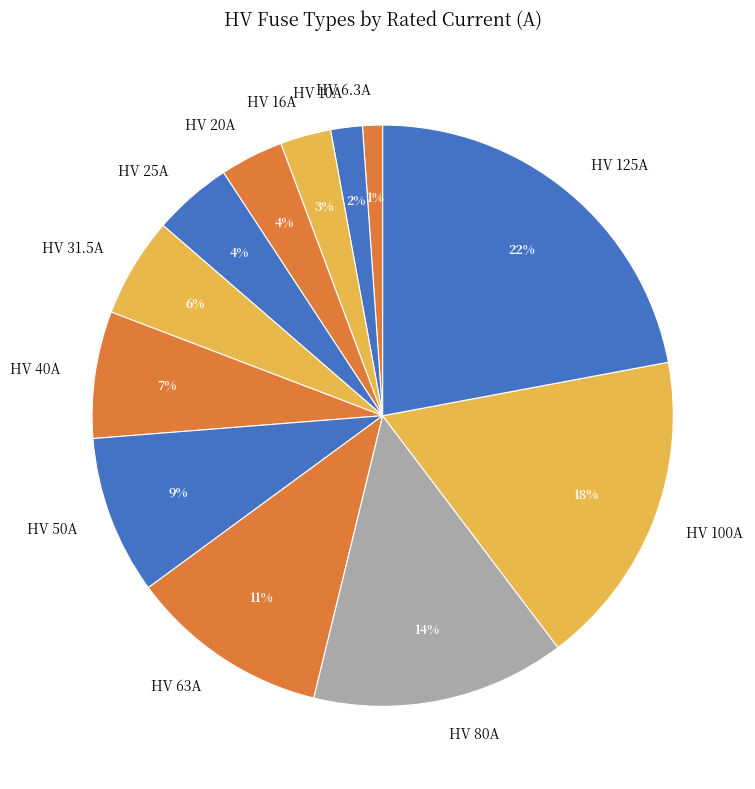

Does HV 31.5A represent more than half of the total?

No